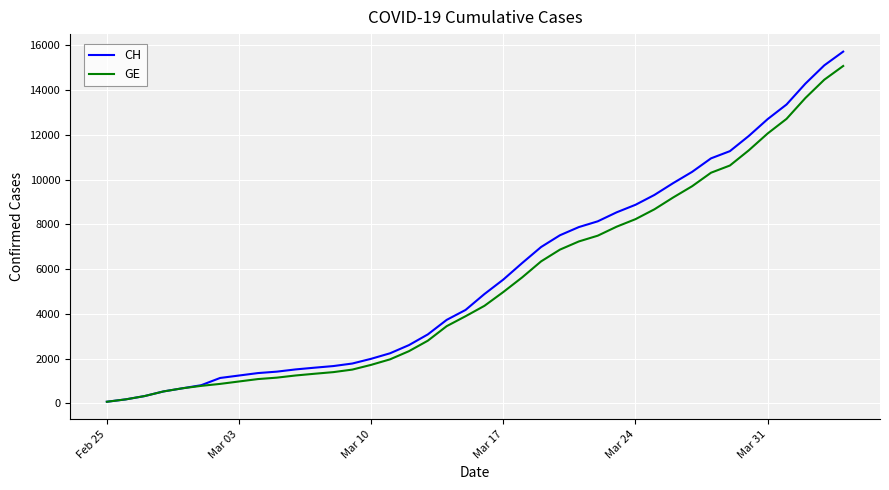

Which series has the largest range (max minus min)?

CH